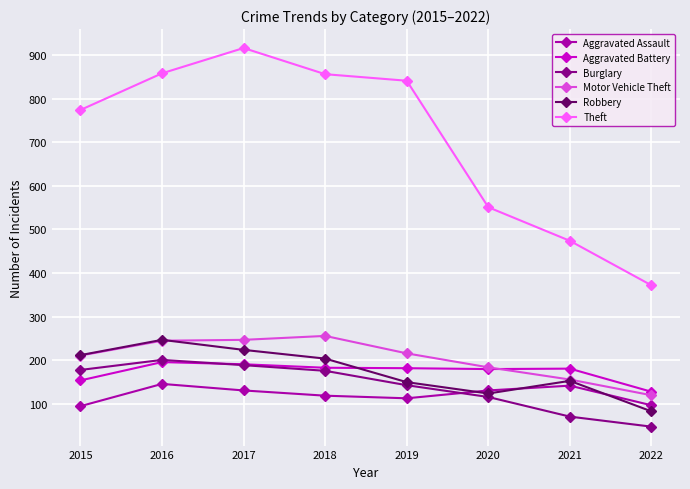

Which series has the largest total across all categories?

Theft